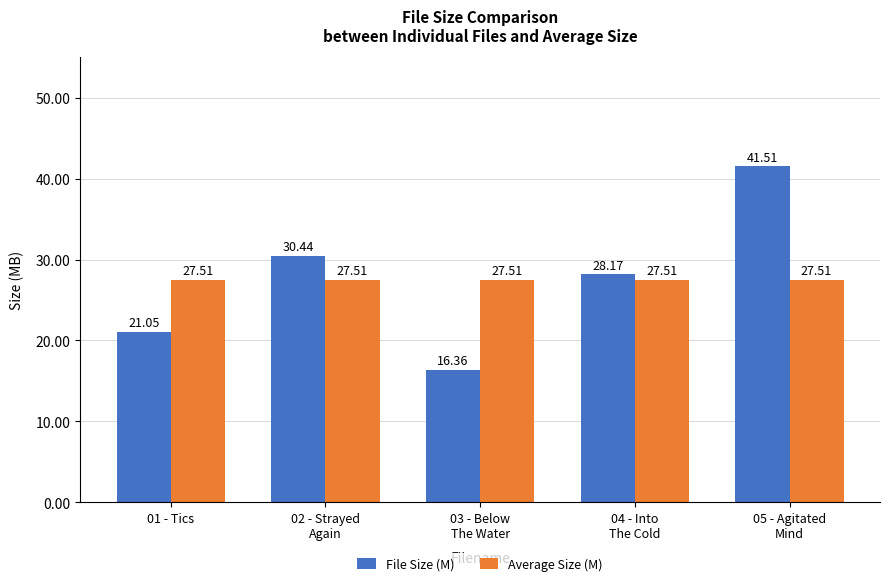

What is the total value across all series at 03 - Below
The Water?

43.9